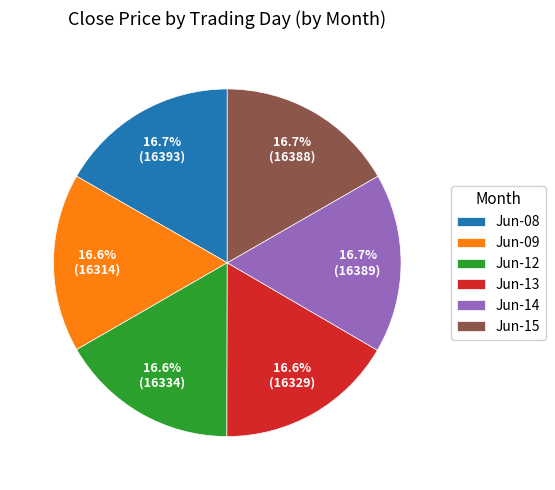

Combined, what portion of the pie is Jun-08 and Jun-15?

33.4%